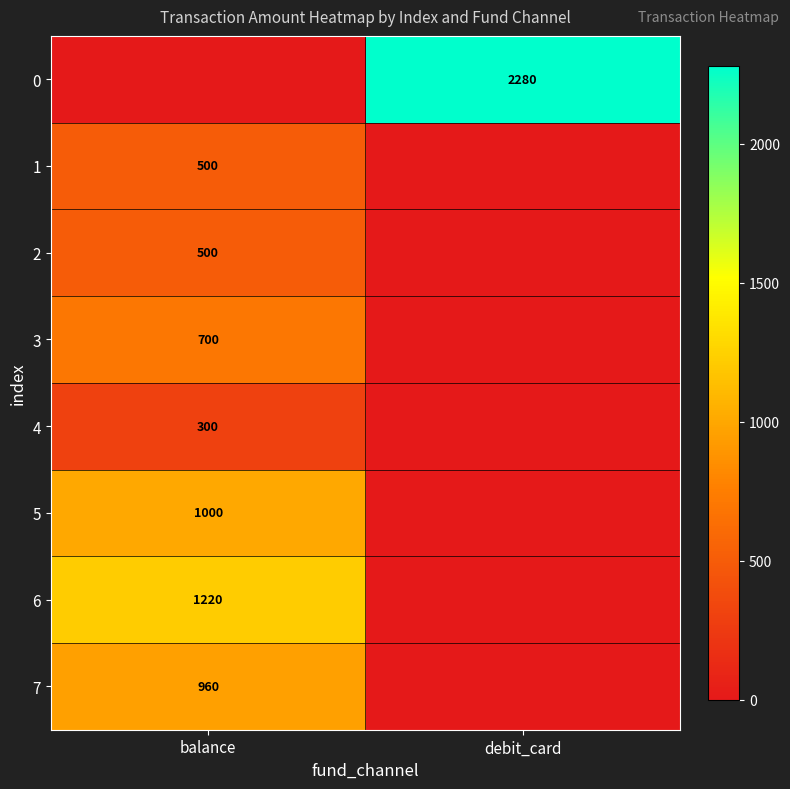

The 3 series shows 700 at balance. True or false?

True